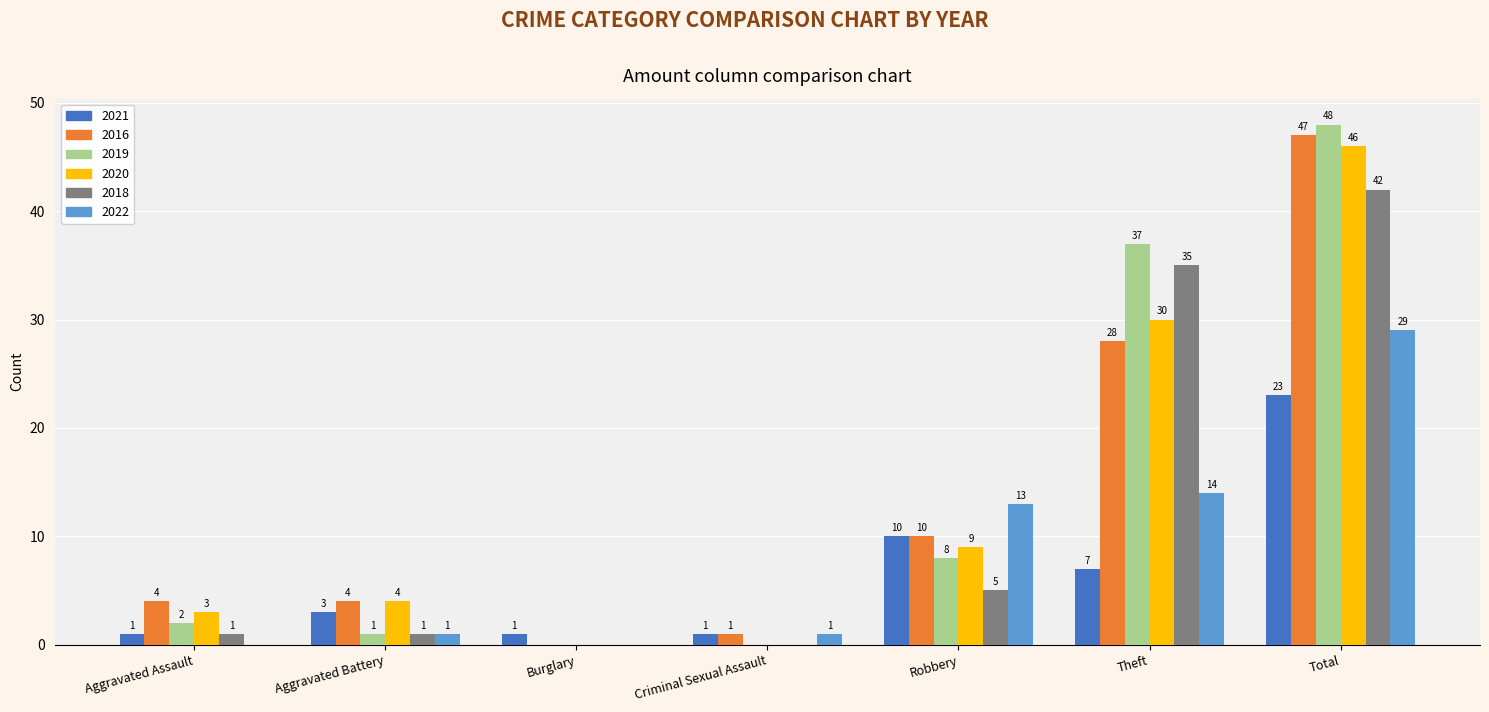

Which category has the highest value across all series?

Total